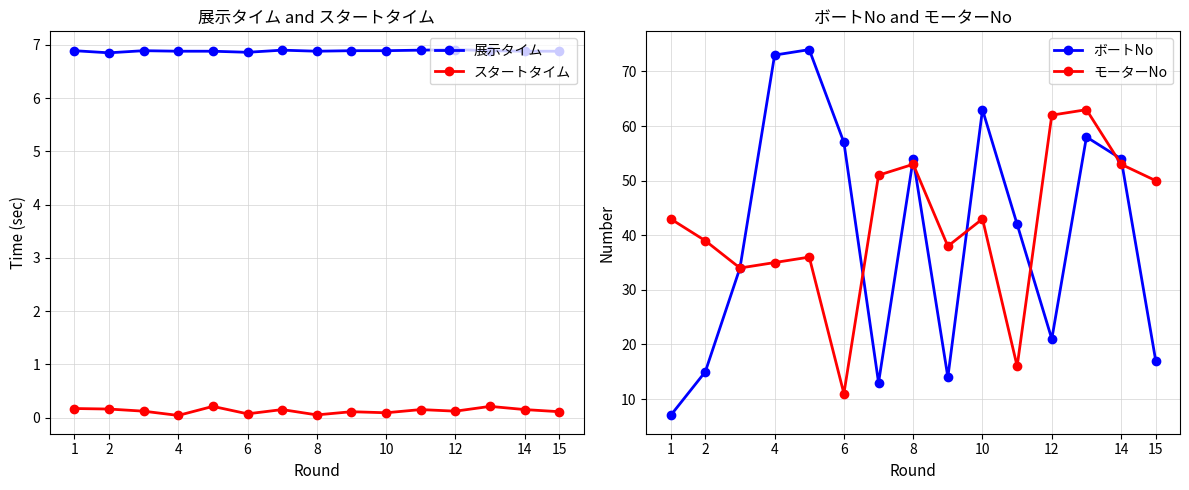

What is the total value across all series at 14?

113.9